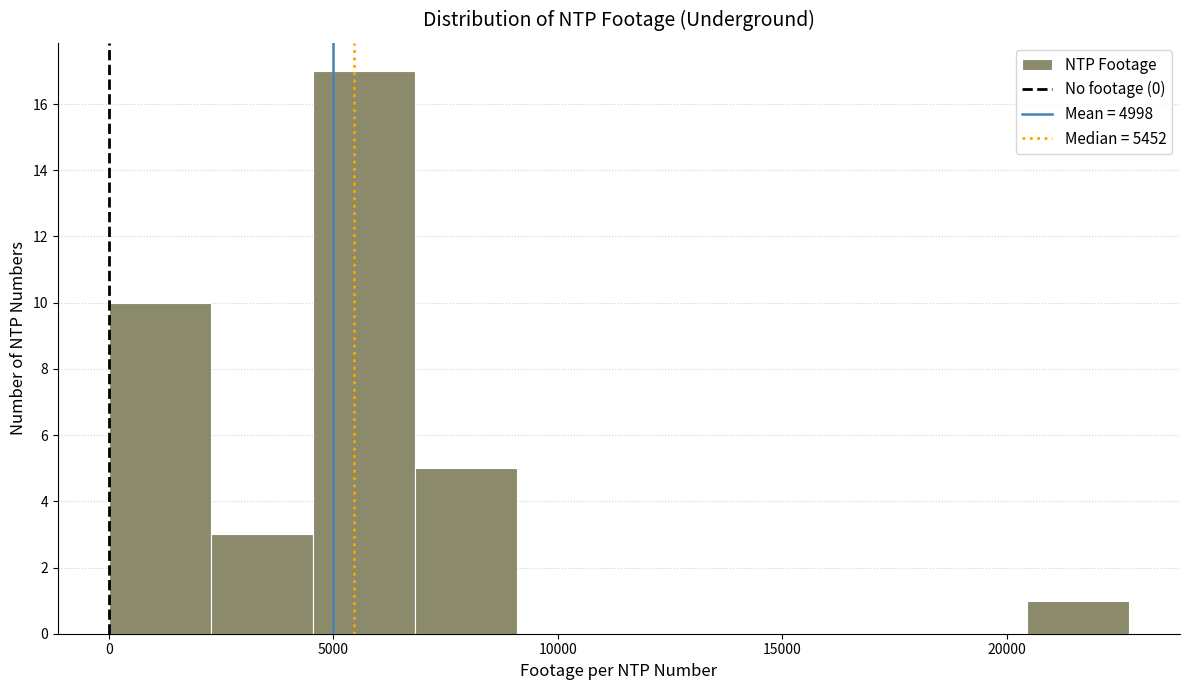

Reading left to right, transcribe this chart: for each bar, give the range it covers on the x-axis and its height. Neither the bar edges nor the heights are printed on the chart, so give them approximately, as read against the axes.

0 to 2500: 10
2500 to 4500: 3
4500 to 7000: 17
7000 to 9000: 5
9000 to 11500: 0
11500 to 13500: 0
13500 to 16000: 0
16000 to 18000: 0
18000 to 20500: 0
20500 to 22500: 1